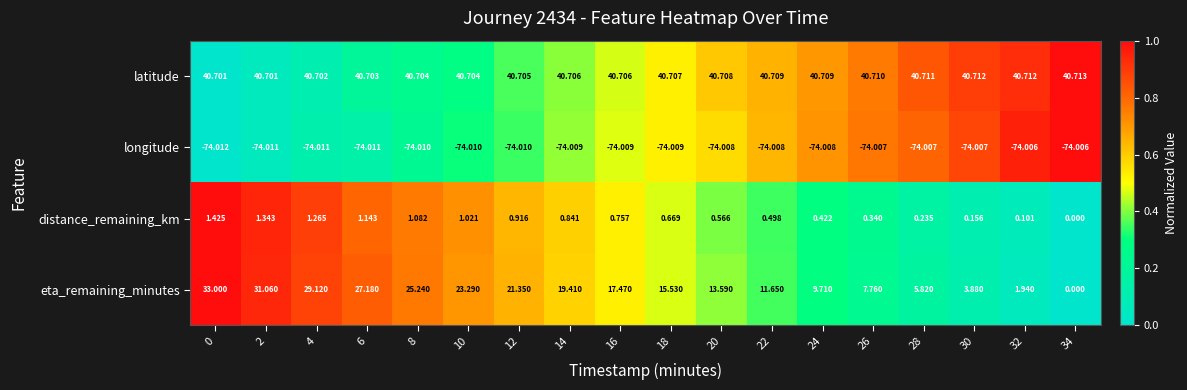

Between 0 and 14, which series saw the biggest shift?

eta_remaining_minutes